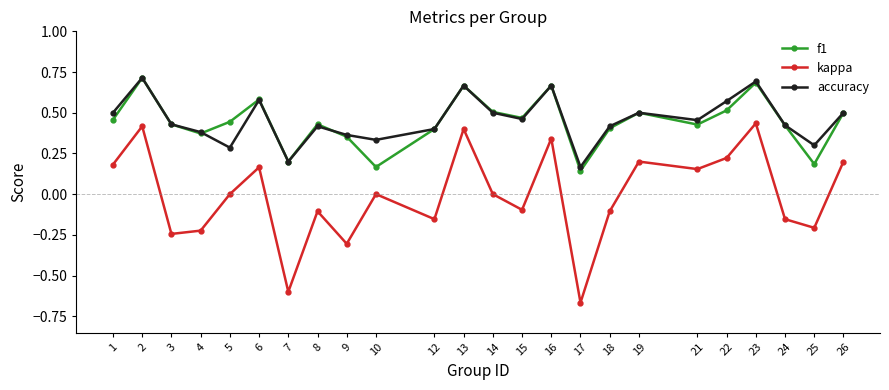

Which series has the widest spread of values?

kappa